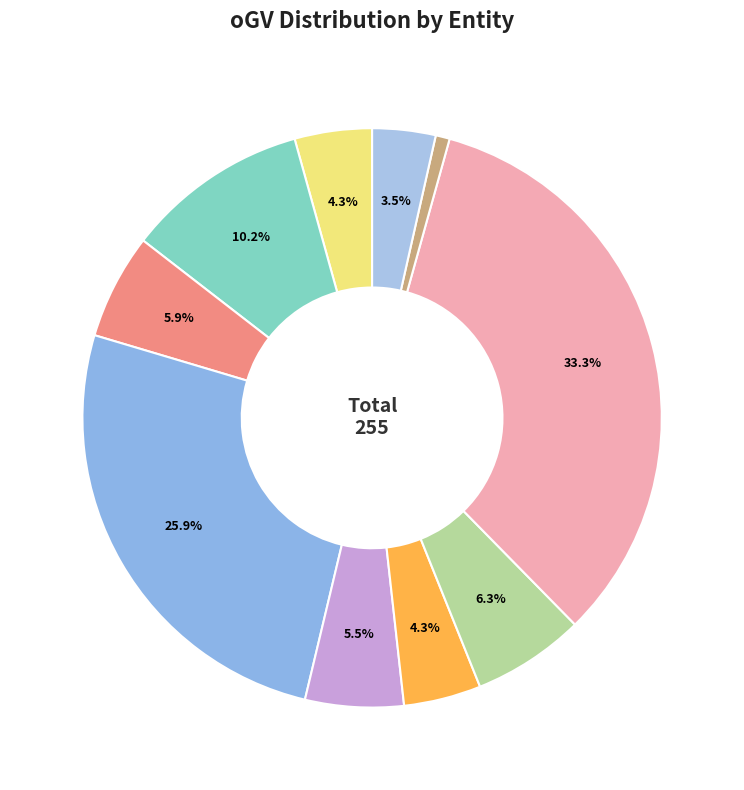

Count the number of slices in the pie.

10